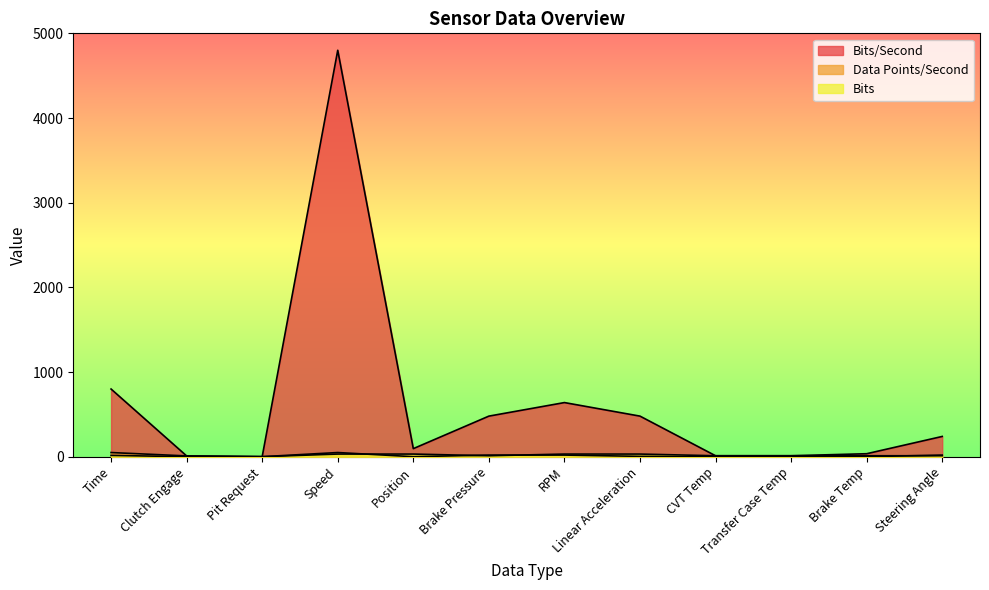

True or false: Bits/Second and Bits cross at least once.

False